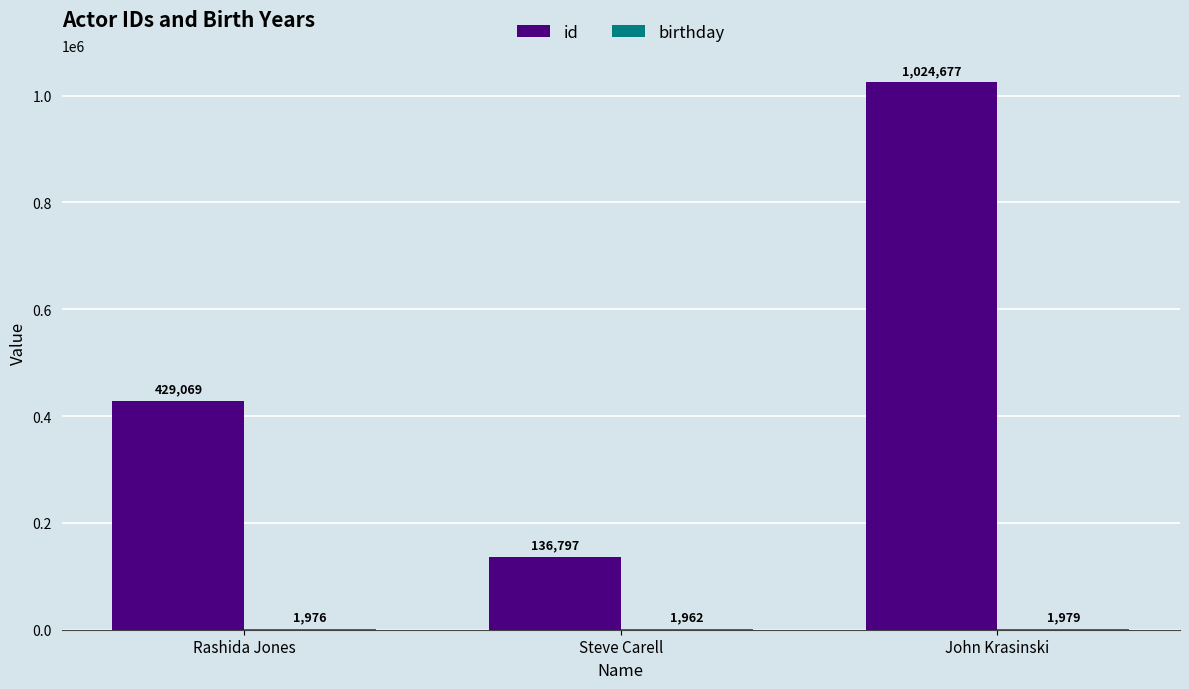

How many id values are between 136797 and 1024677?

3